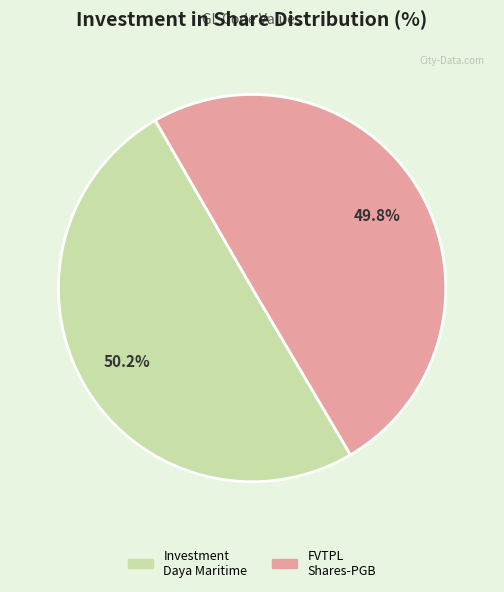

Is the sum of FVTPL Shares-PGB and Investment Daya Maritime greater than half?

Yes